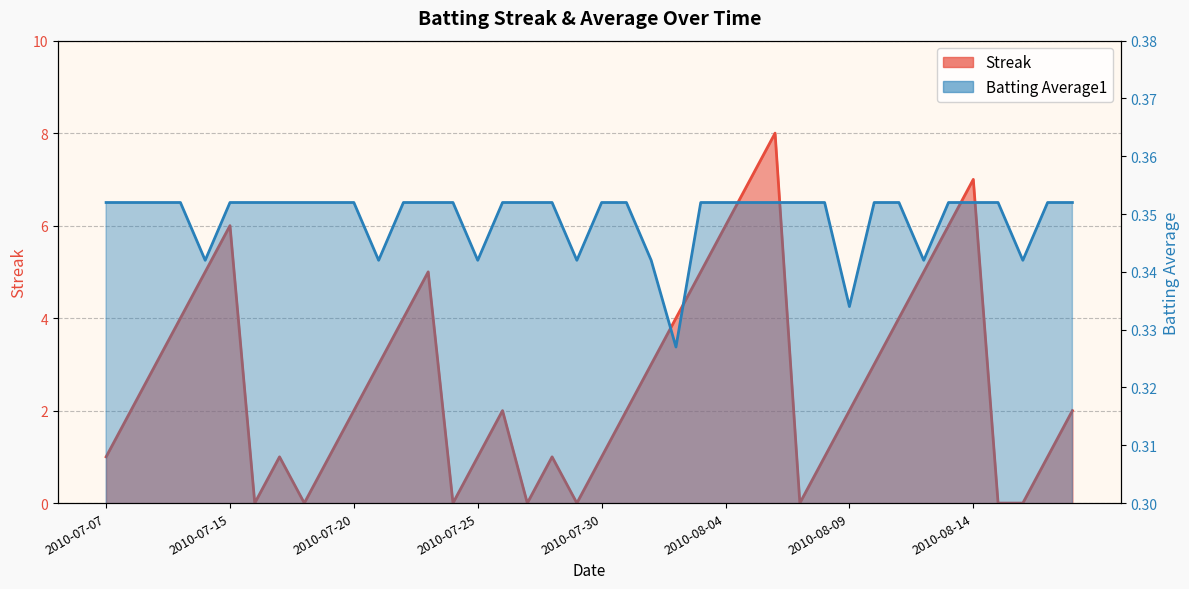

Where is the first local maximum for Streak?

2010-07-15